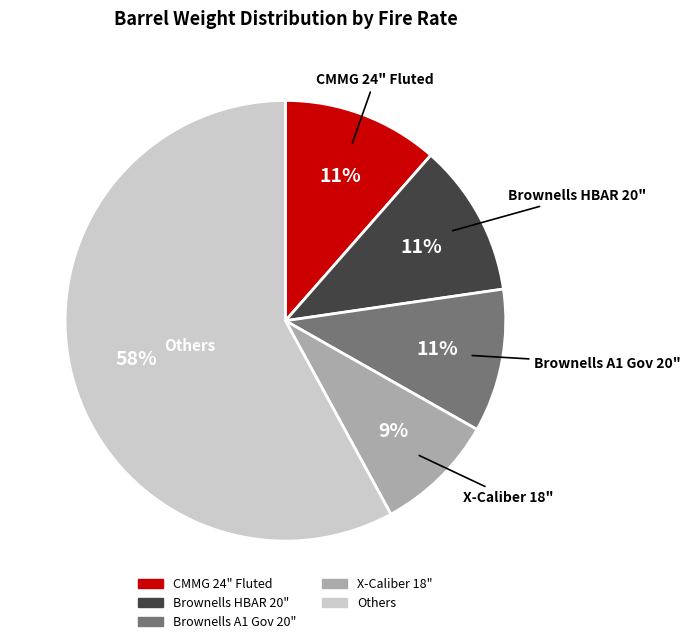

To the nearest percent, what is the average slice percentage?

20%